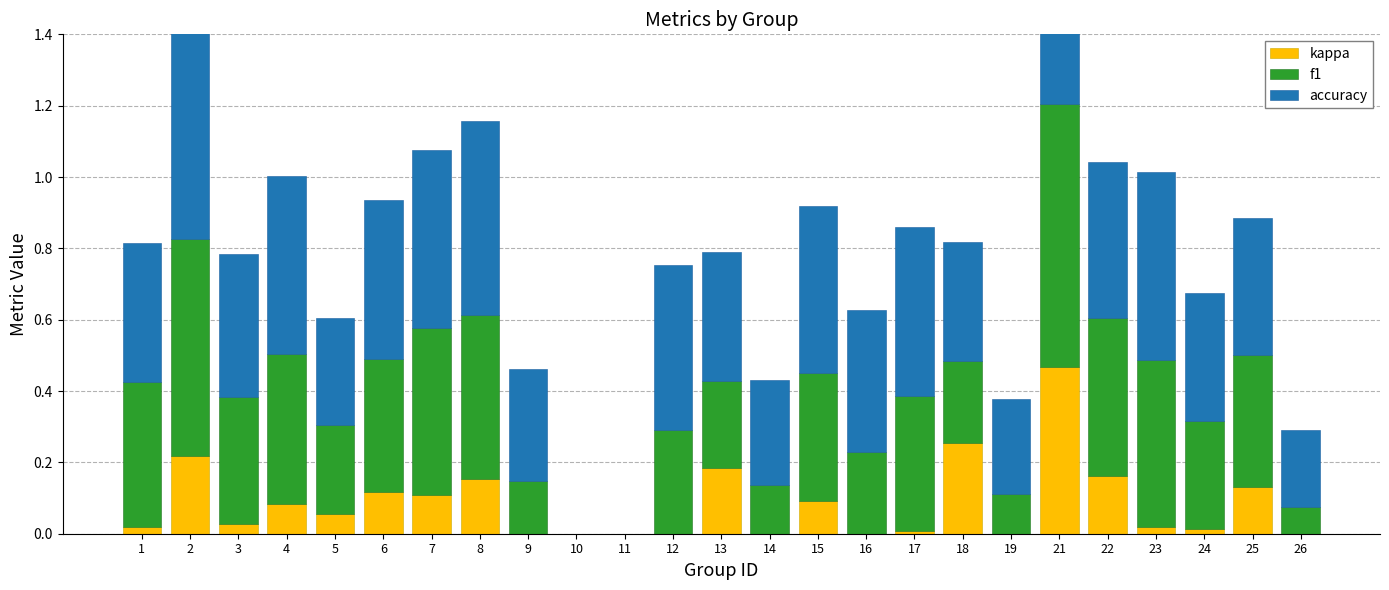

What is the difference between the maximum and second lowest values in the f1 series?

0.7